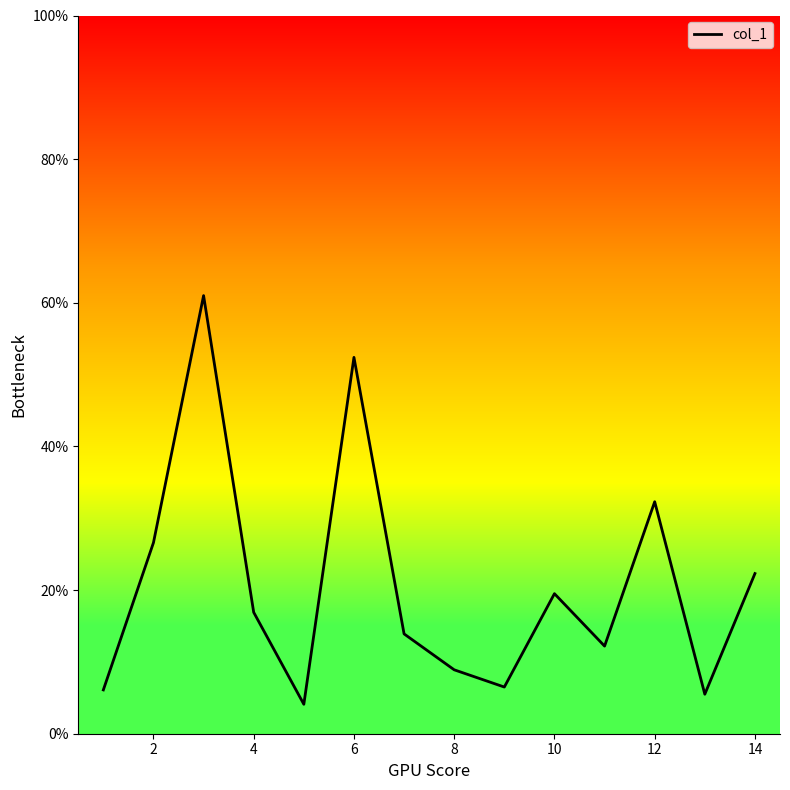

What is the minimum value shown in the chart?

4.1